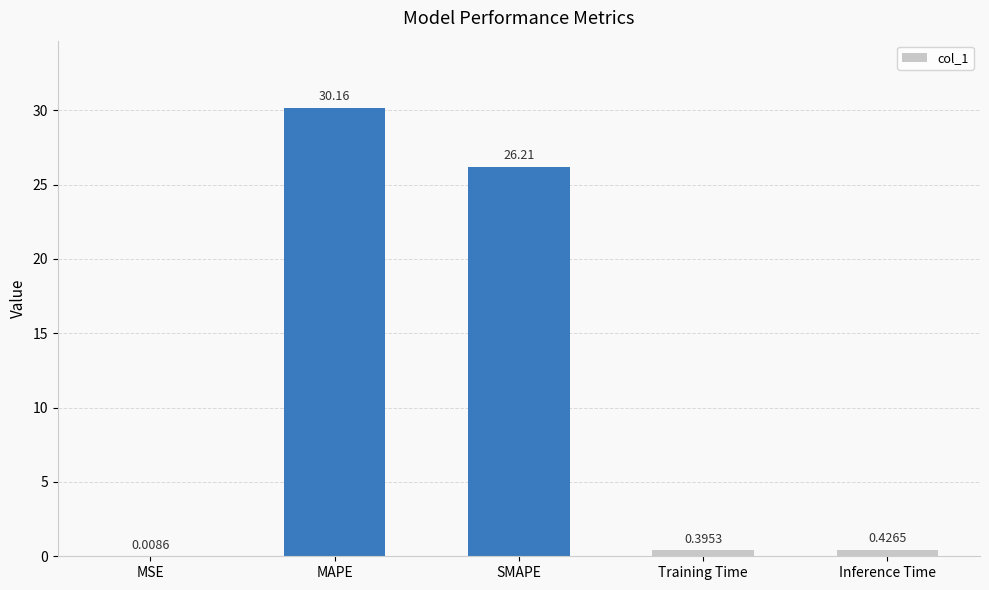

What is the change in value from SMAPE to Training Time?

-25.8